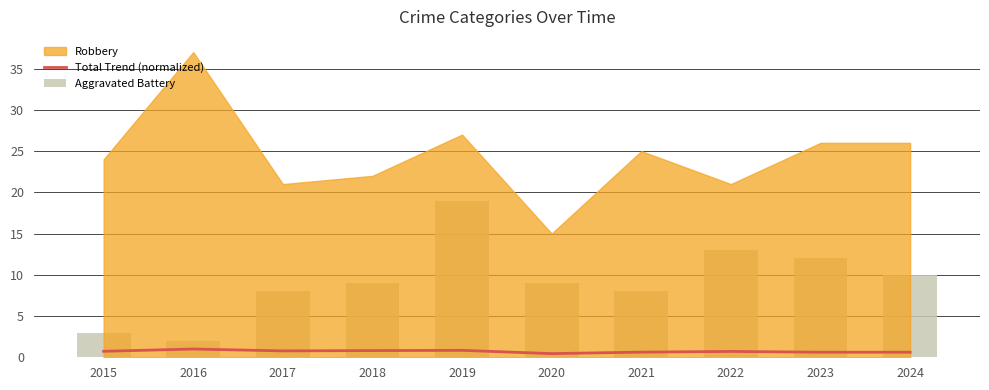

List the labels in order of Aggravated Battery value, smallest first.

2016, 2015, 2017, 2021, 2018, 2020, 2024, 2023, 2022, 2019